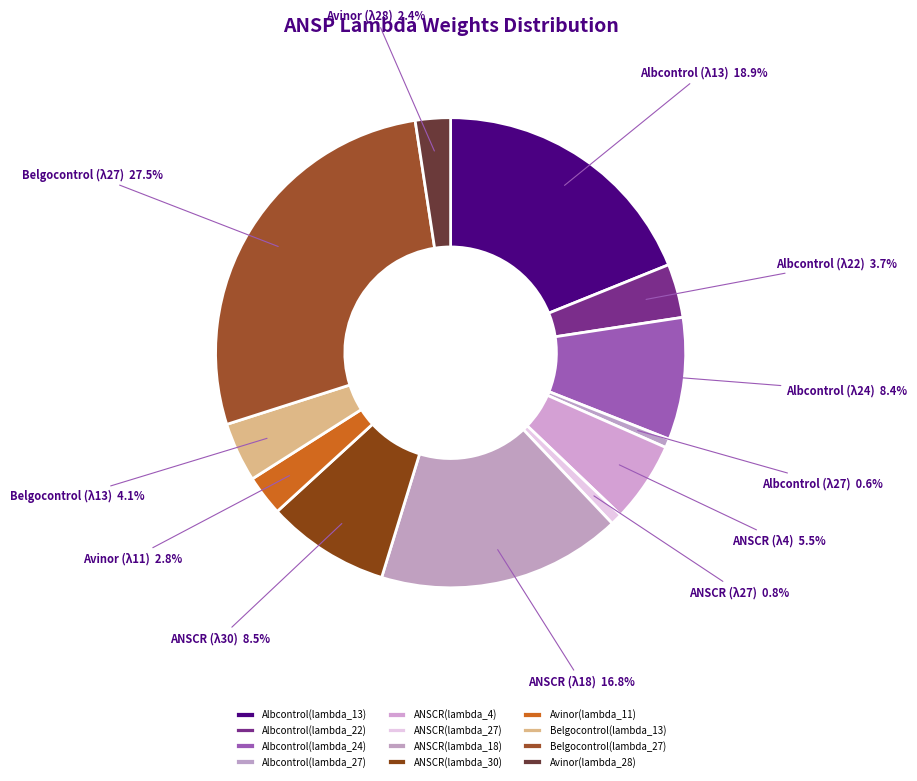

How many slices are in this pie chart?

12